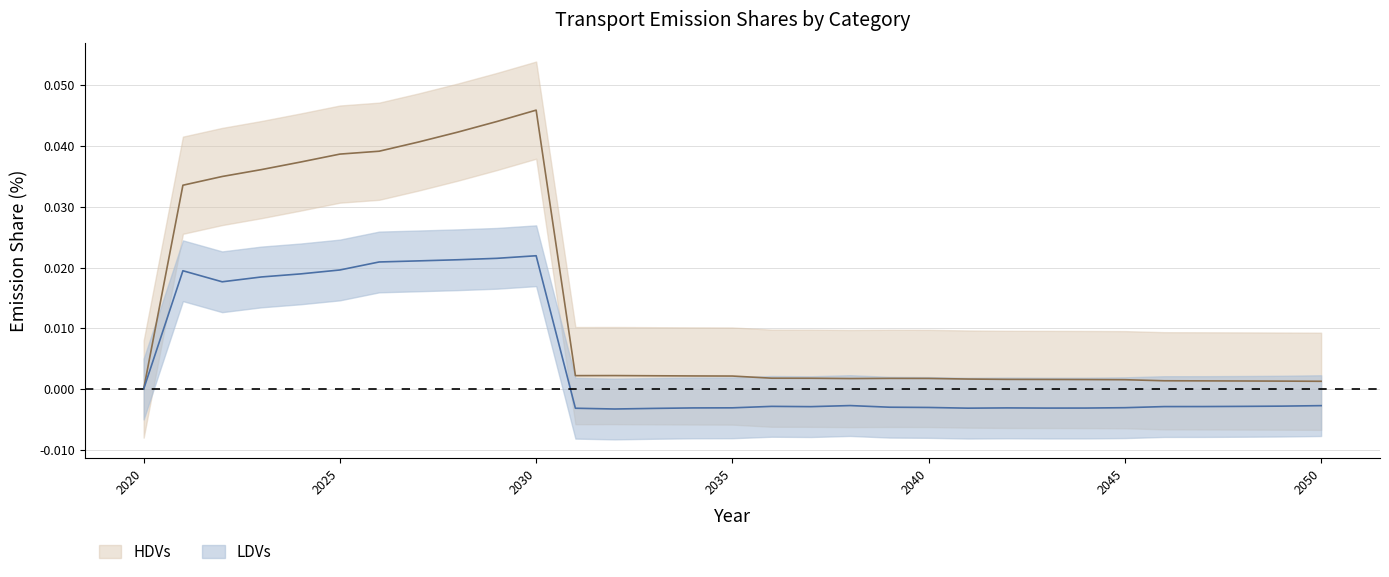

Is this an area chart (filled region under the line)?

No